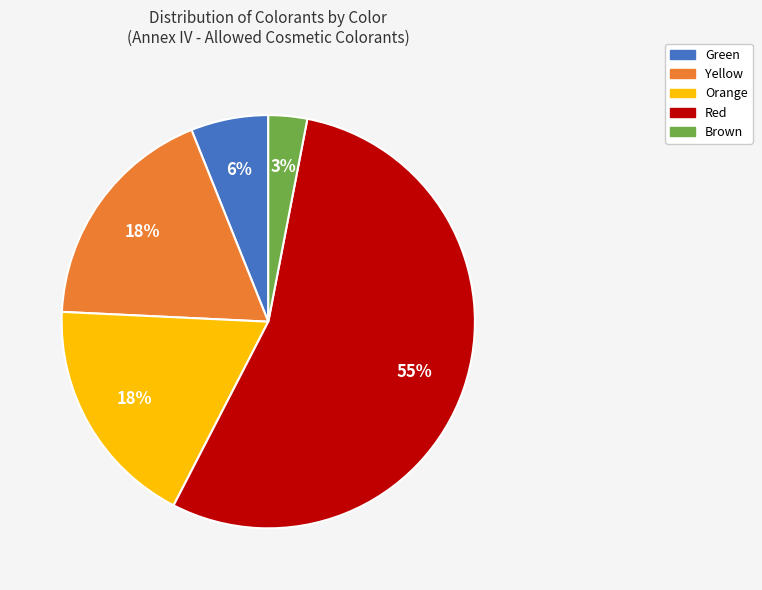

Is there a majority slice in this chart?

Yes